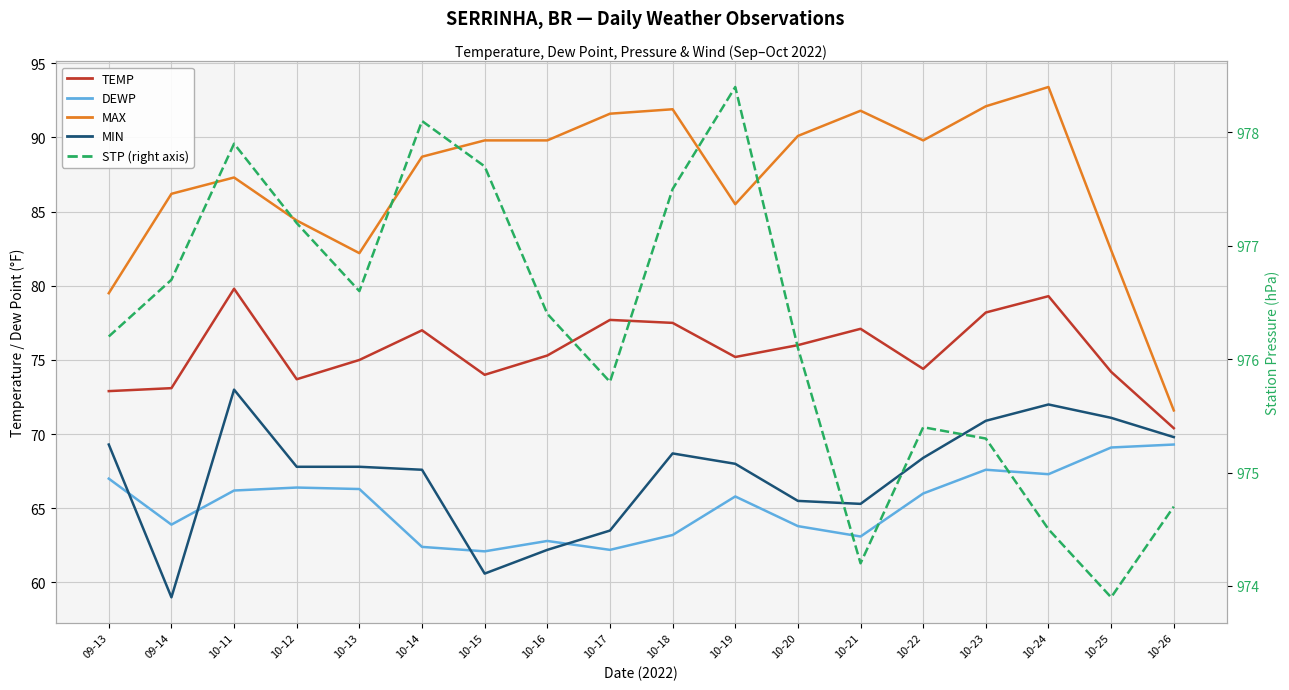

What value does the STP series have at 10-21?

974.2